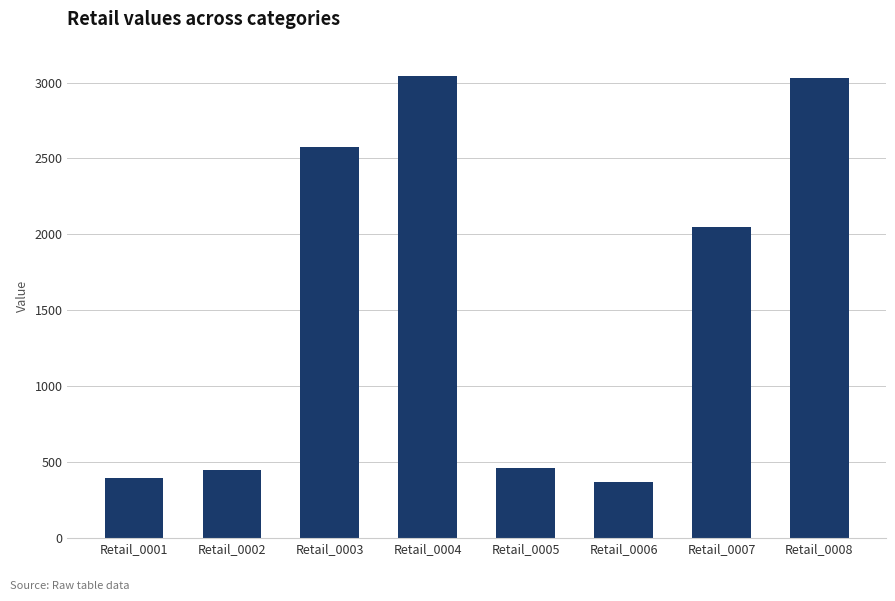

What is the greatest value displayed?

3043.7